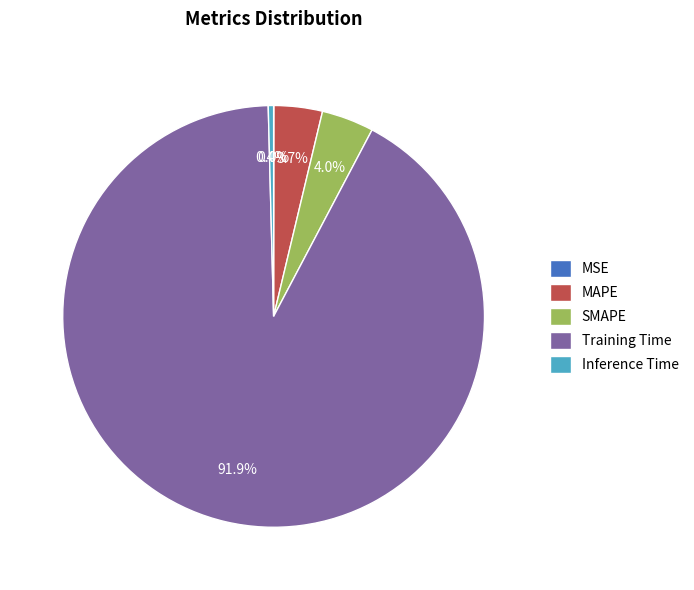

Between Training Time and Inference Time, which is larger?

Training Time